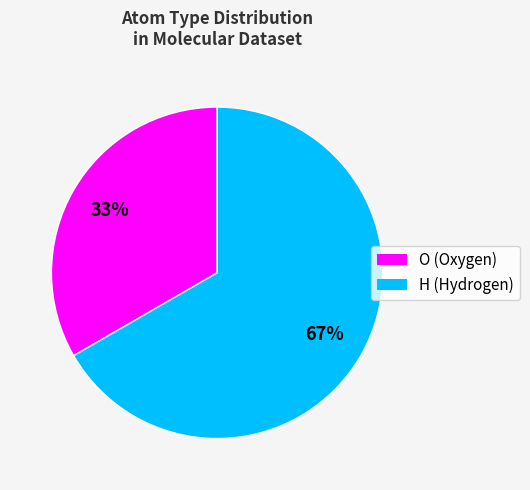

Is the sum of H and O greater than half?

Yes